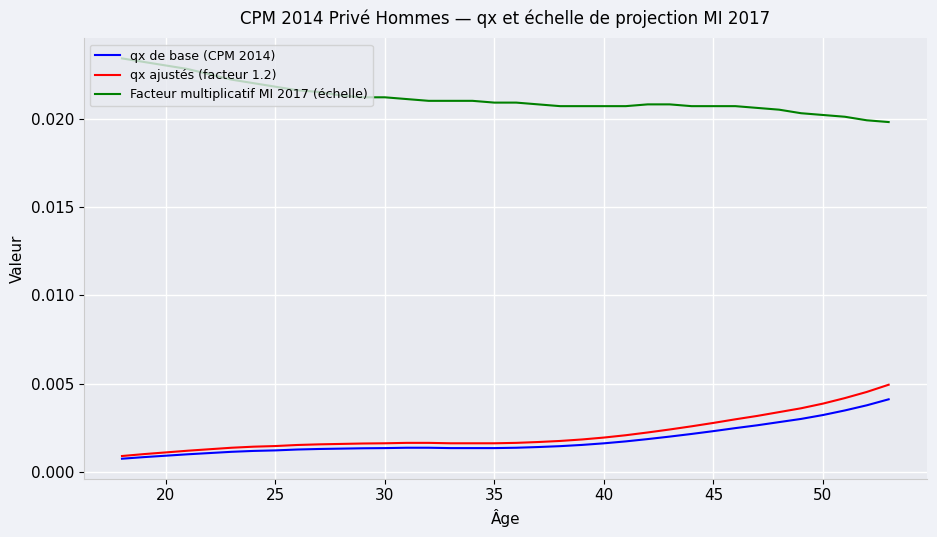

True or false: Facteur multiplicatif MI 2017 (échelle) and qx de base (CPM 2014) intersect in this chart.

False